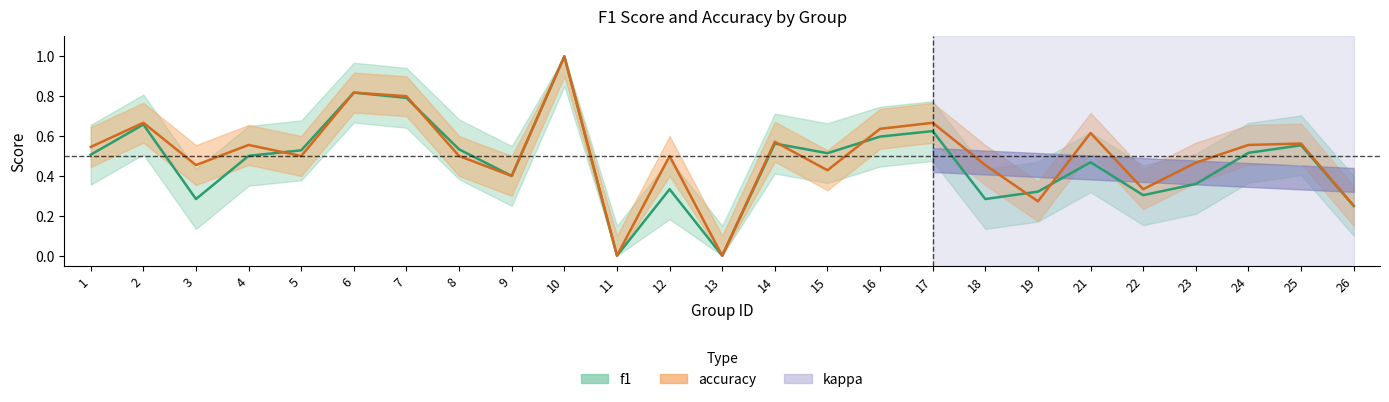

How many intersections are there between accuracy and f1?

6